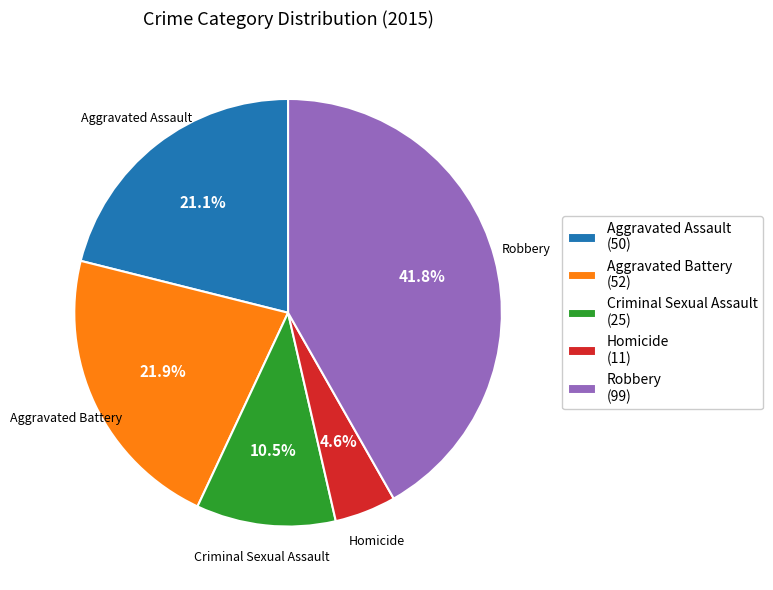

Does any single category account for the majority?

No